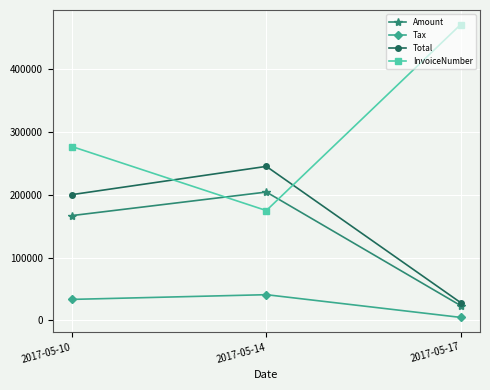

Which series changed the most between 2017-05-14 and 2017-05-17?

InvoiceNumber